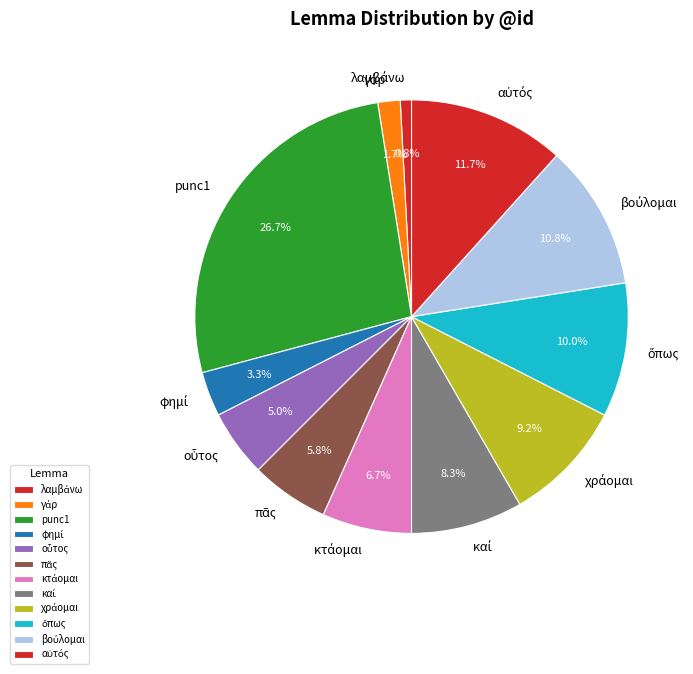

How many slices are in this pie chart?

12